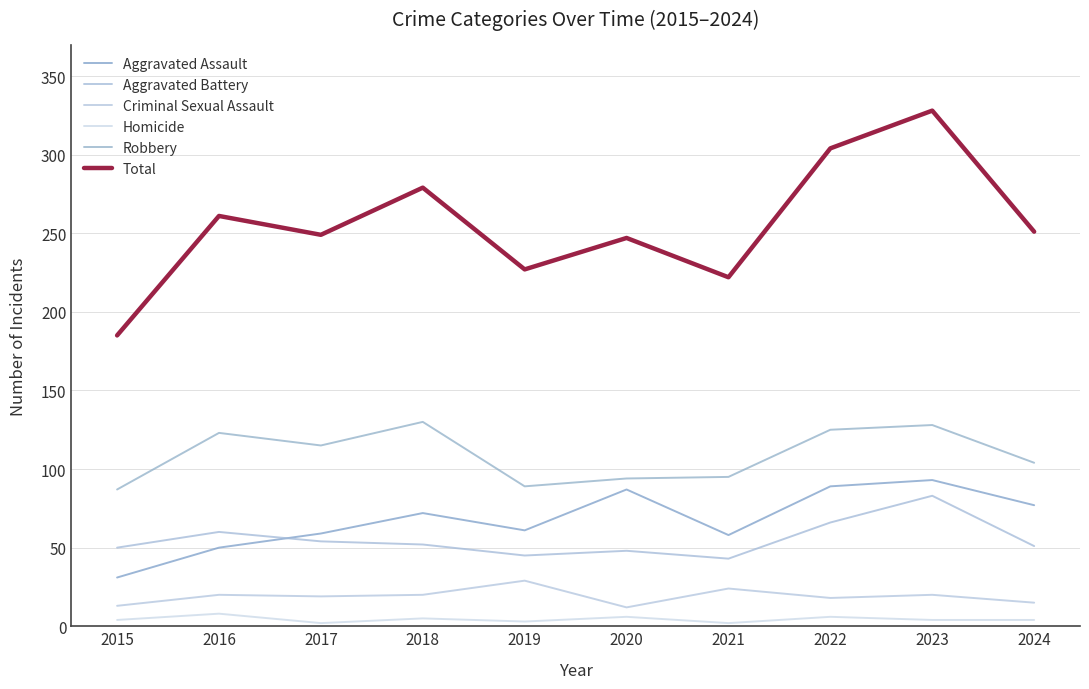

What is the value of the Aggravated Battery point at the 7th from the left?

43